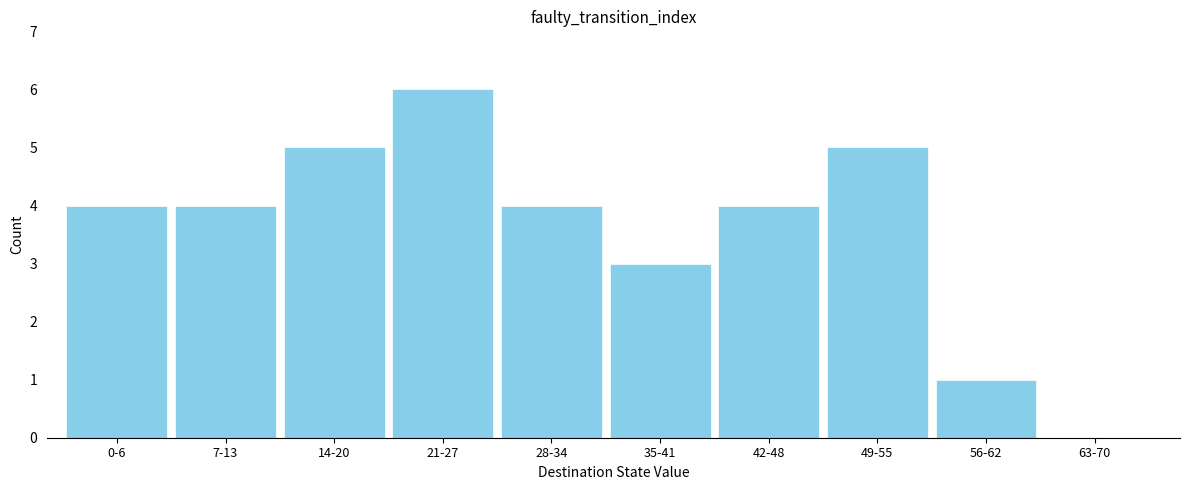

Reading left to right, list all the values displayed in this chart.

0-6=4	7-13=4	14-20=5	21-27=6	28-34=4	35-41=3	42-48=4	49-55=5	56-62=1	63-70=0